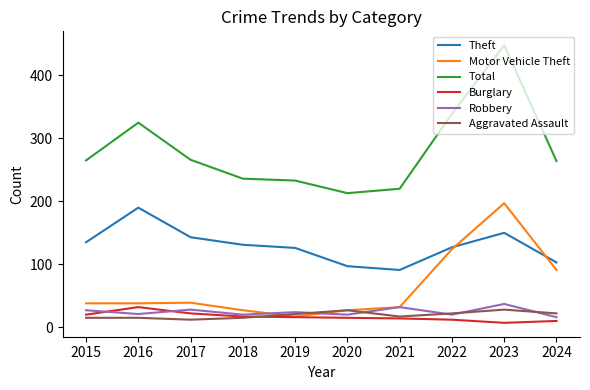

What is the highest value of the Burglary series?

32